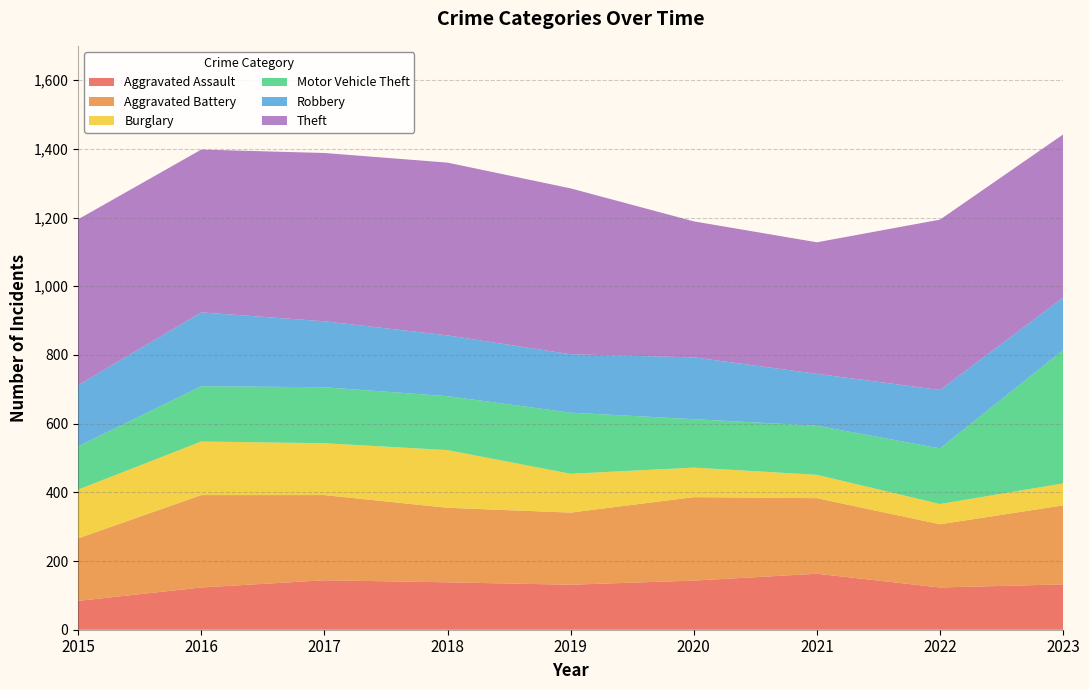

Reading right to left, extract all data points from this chart.

Aggravated Assault: 2023=132	2022=123	2021=163	2020=143	2019=131	2018=138	2017=144	2016=123	2015=84
Aggravated Battery: 2023=230	2022=184	2021=220	2020=243	2019=210	2018=217	2017=248	2016=269	2015=182
Burglary: 2023=64	2022=59	2021=68	2020=86	2019=113	2018=168	2017=151	2016=156	2015=142
Motor Vehicle Theft: 2023=388	2022=162	2021=143	2020=141	2019=178	2018=157	2017=163	2016=161	2015=126
Robbery: 2023=153	2022=170	2021=151	2020=180	2019=170	2018=177	2017=192	2016=215	2015=178
Theft: 2023=475	2022=496	2021=383	2020=396	2019=483	2018=503	2017=490	2016=474	2015=483